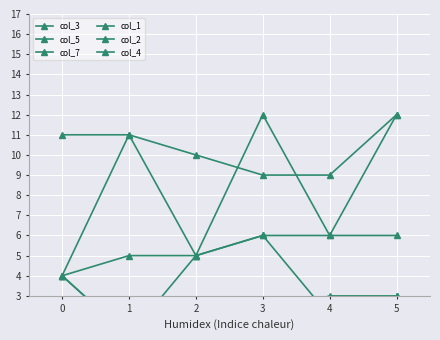

Reading left to right, list all the values displayed in this chart.

col_3: 0=4	1=1	2=5	3=6	4=2	5=3
col_5: 0=4	1=11	2=5	3=12	4=6	5=12
col_7: 0=11	1=11	2=10	3=9	4=9	5=12
col_1: 0=1	1=1	2=1	3=2	4=3	5=3
col_2: 0=4	1=1	2=2	3=2	4=2	5=3
col_4: 0=4	1=5	2=5	3=6	4=6	5=6